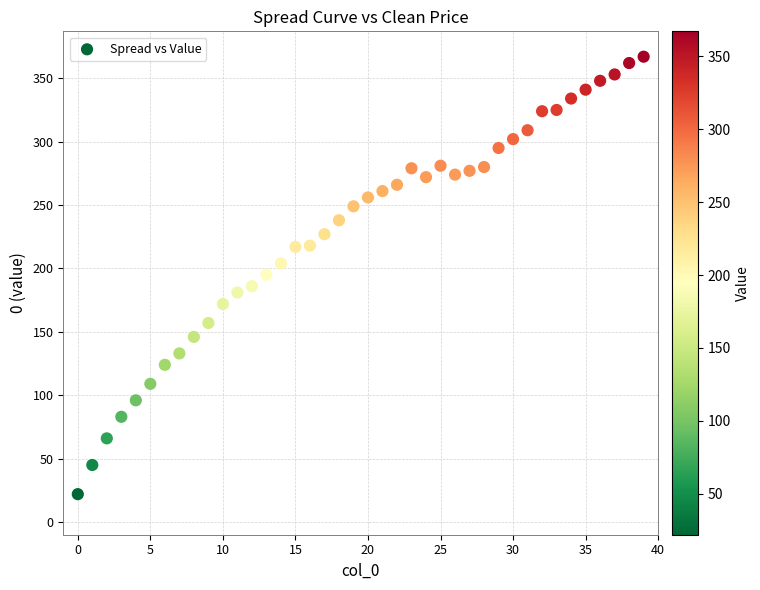

What is the range of Y values (max minus min)?

345